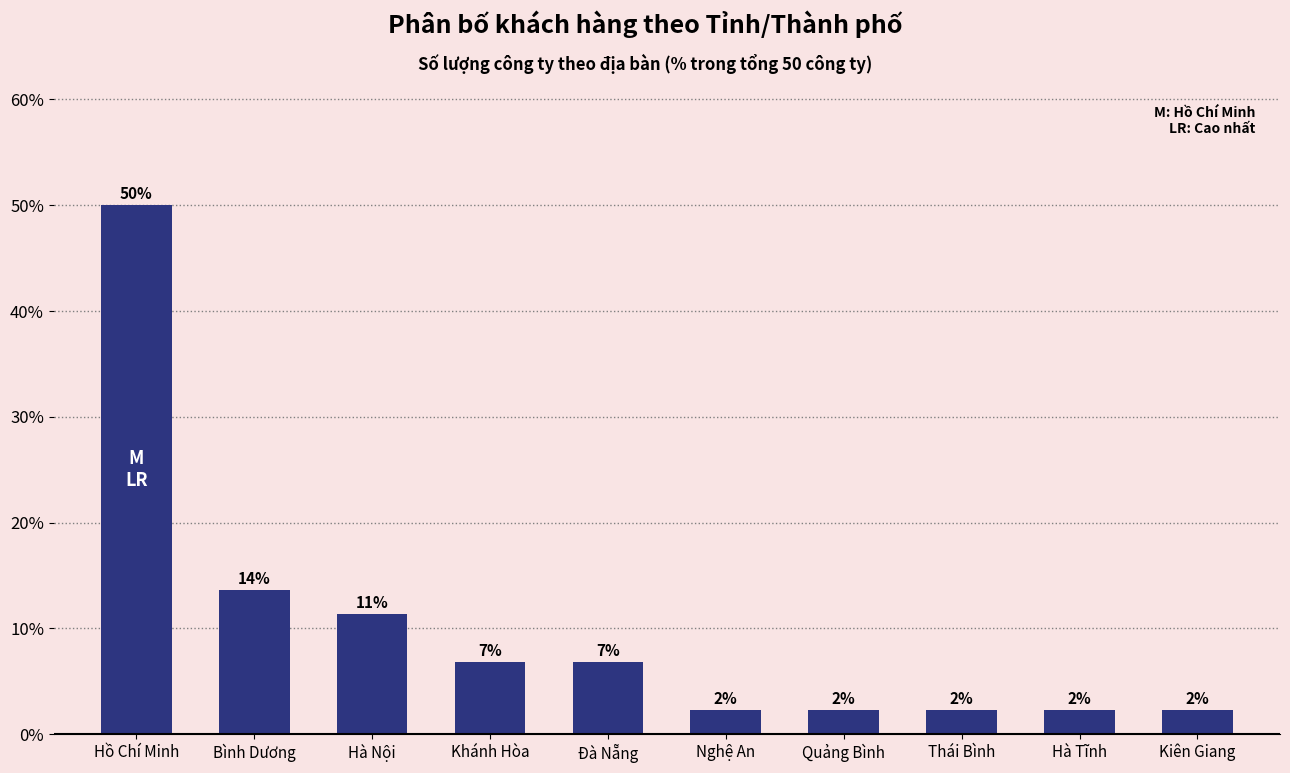

Reading left to right, extract all data points from this chart.

50.0	13.6	11.4	6.8	6.8	2.3	2.3	2.3	2.3	2.3